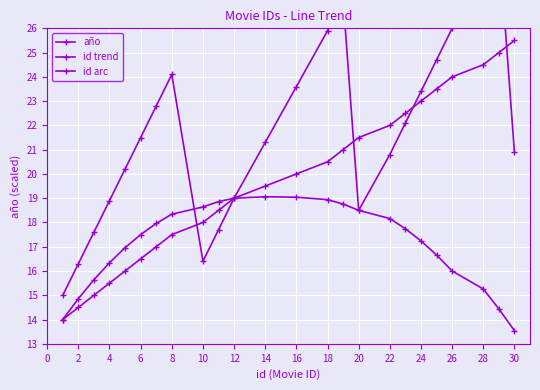

What is the sum of all año values?

474.0